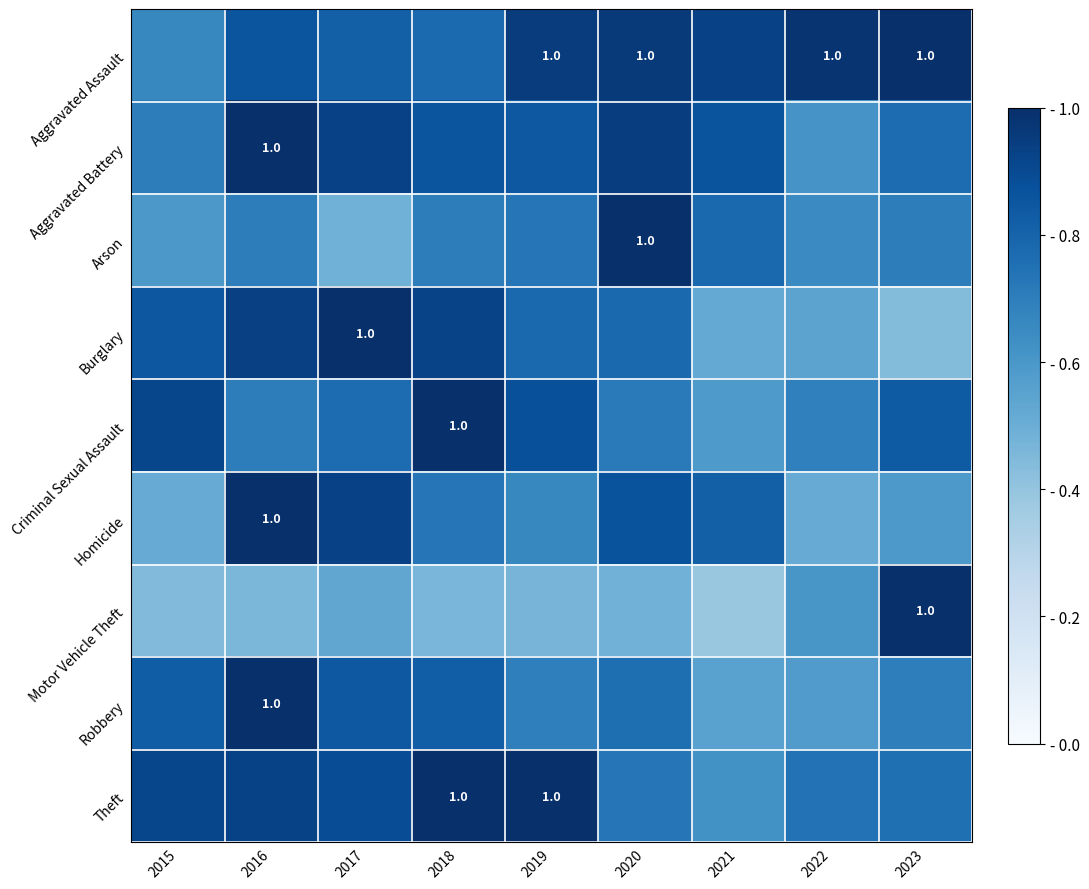

Is it true that Arson equals 0.7 at 2018?

True